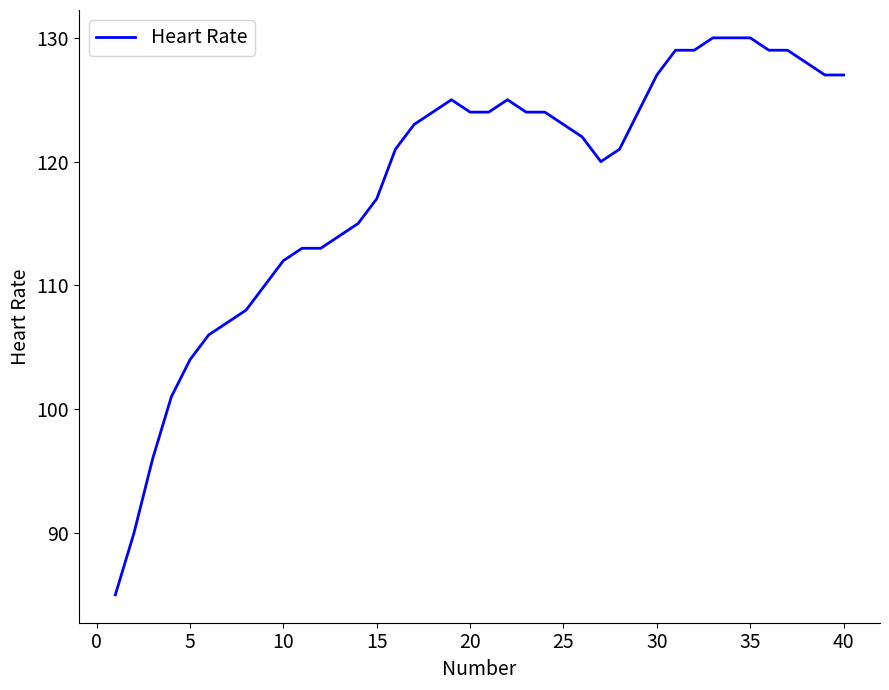

What is the smallest value displayed?

85